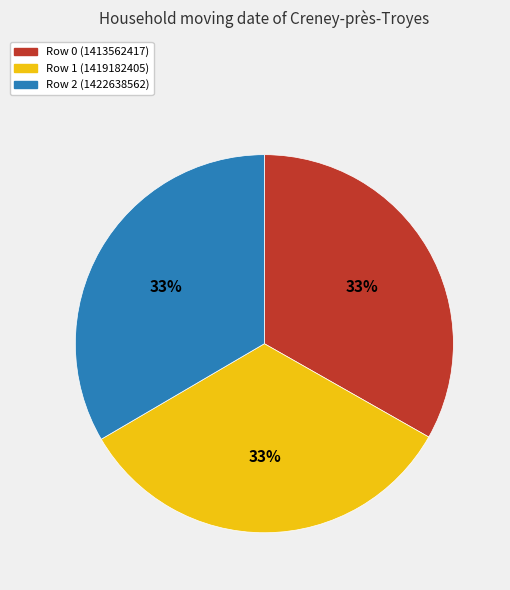

Does Row 0 (1413562417) represent more than half of the total?

No